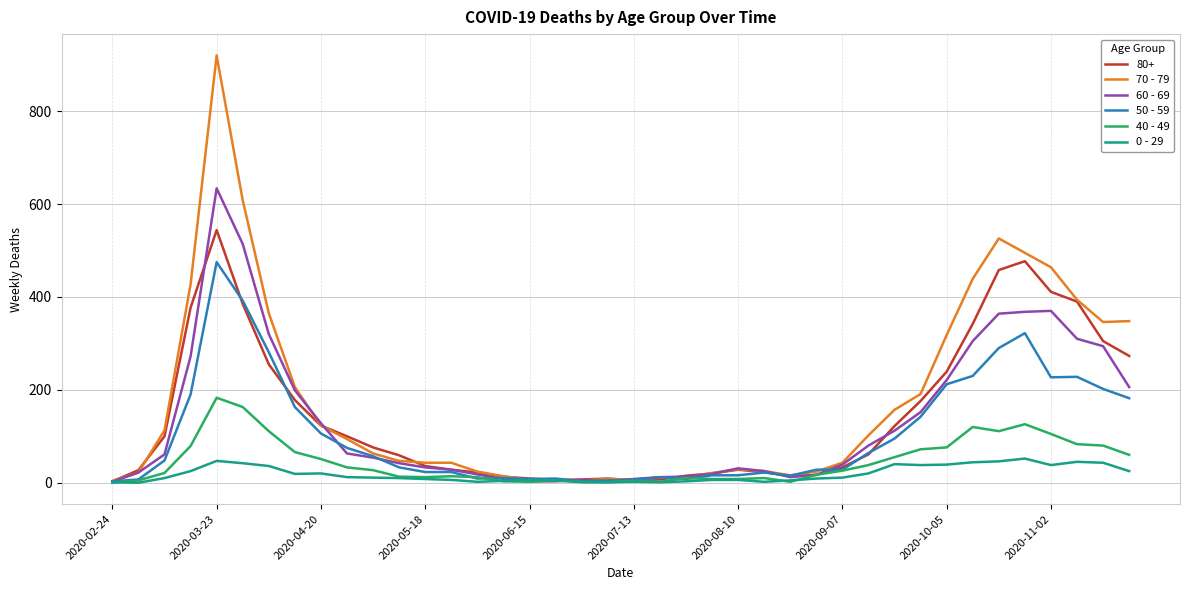

At how many categories does at least one series exceed 770?

1